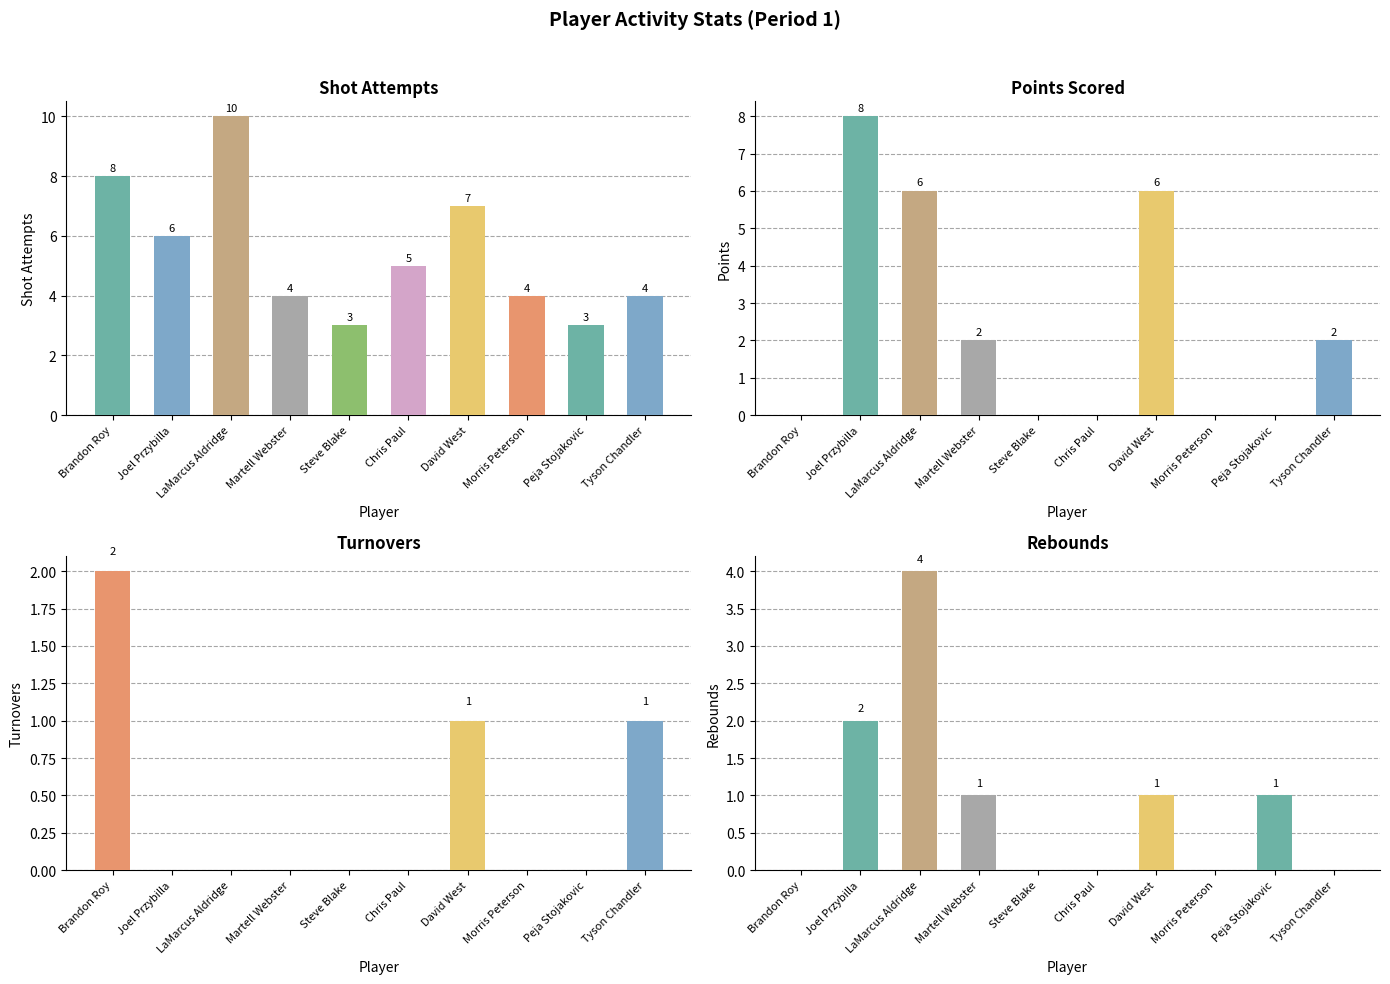

Are the bars horizontal?

No